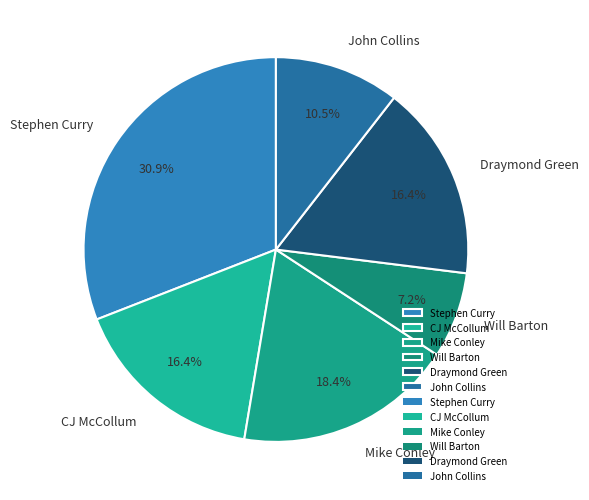

Is Mike Conley the majority of the pie?

No